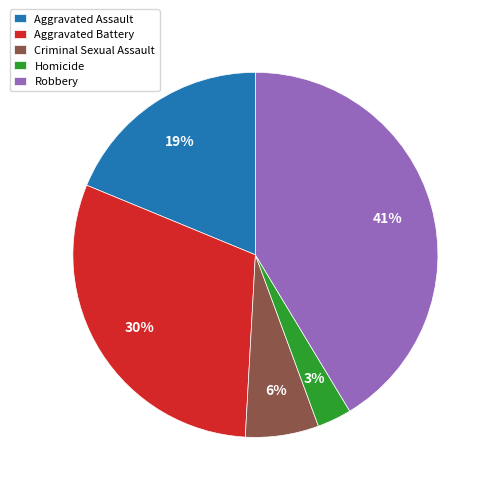

To the nearest percent, what is the average slice percentage?

20%